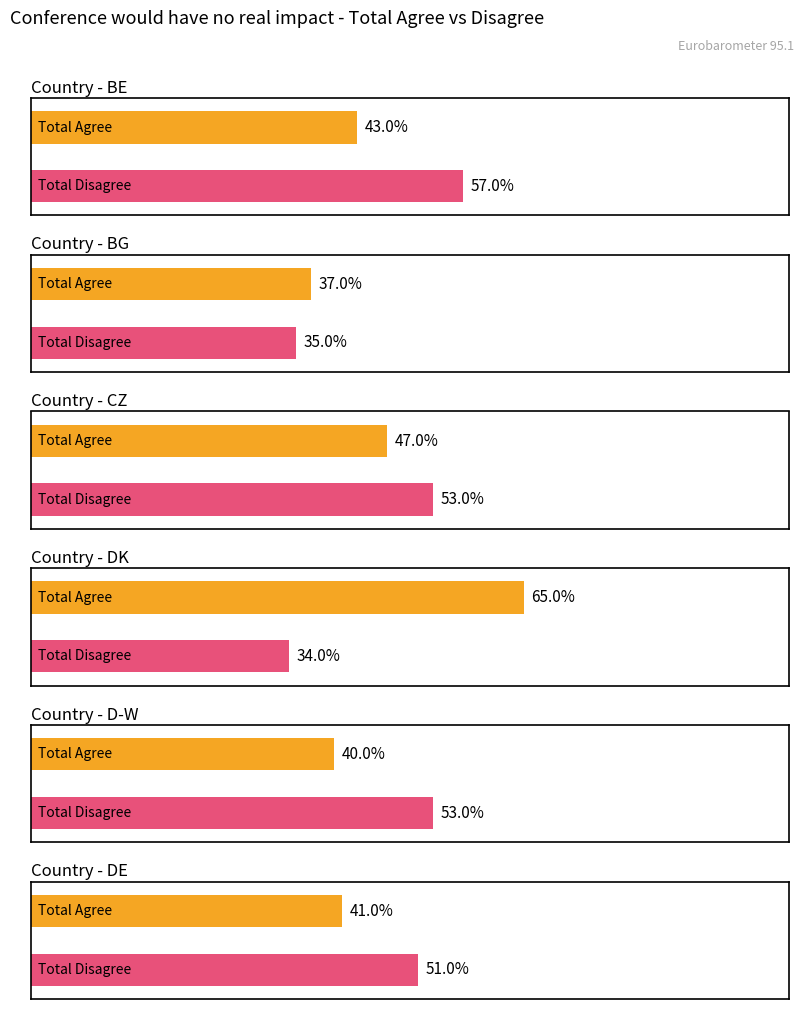

What is the difference between the maximum and minimum values in the Tend to agree series?

0.3